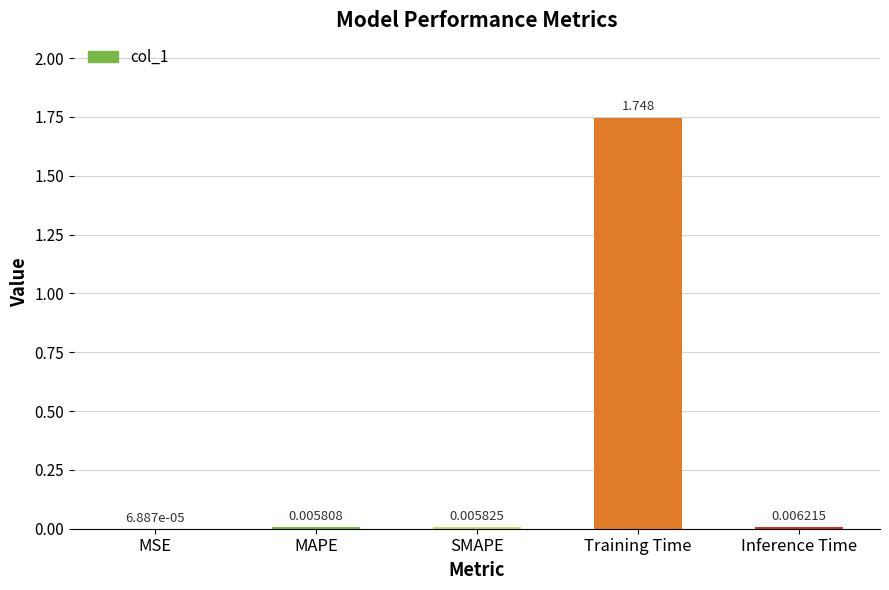

Does the chart contain any negative values?

No